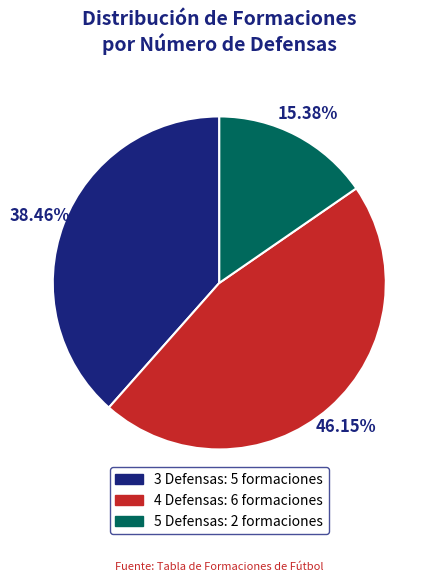

True or false: 3 Defensas accounts for 38% of the total.

True